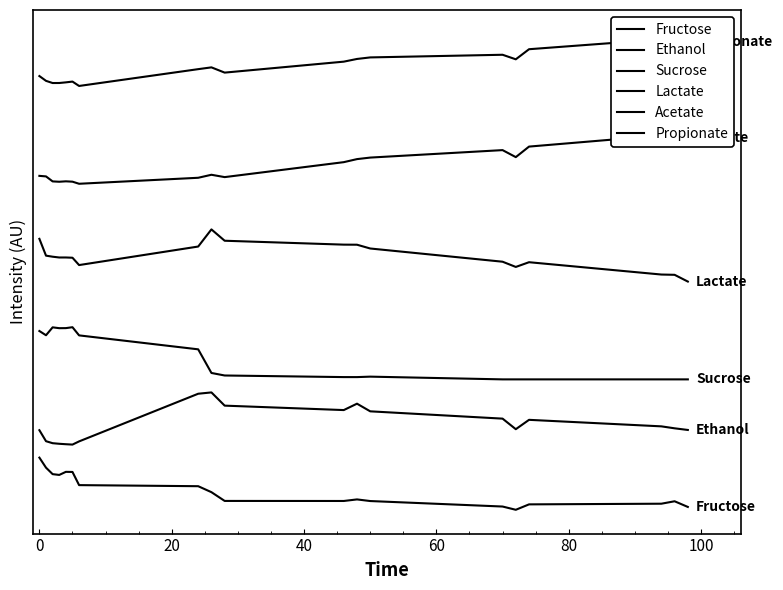

What are all the series names shown in the legend?

Fructose, Ethanol, Sucrose, Lactate, Acetate, Propionate